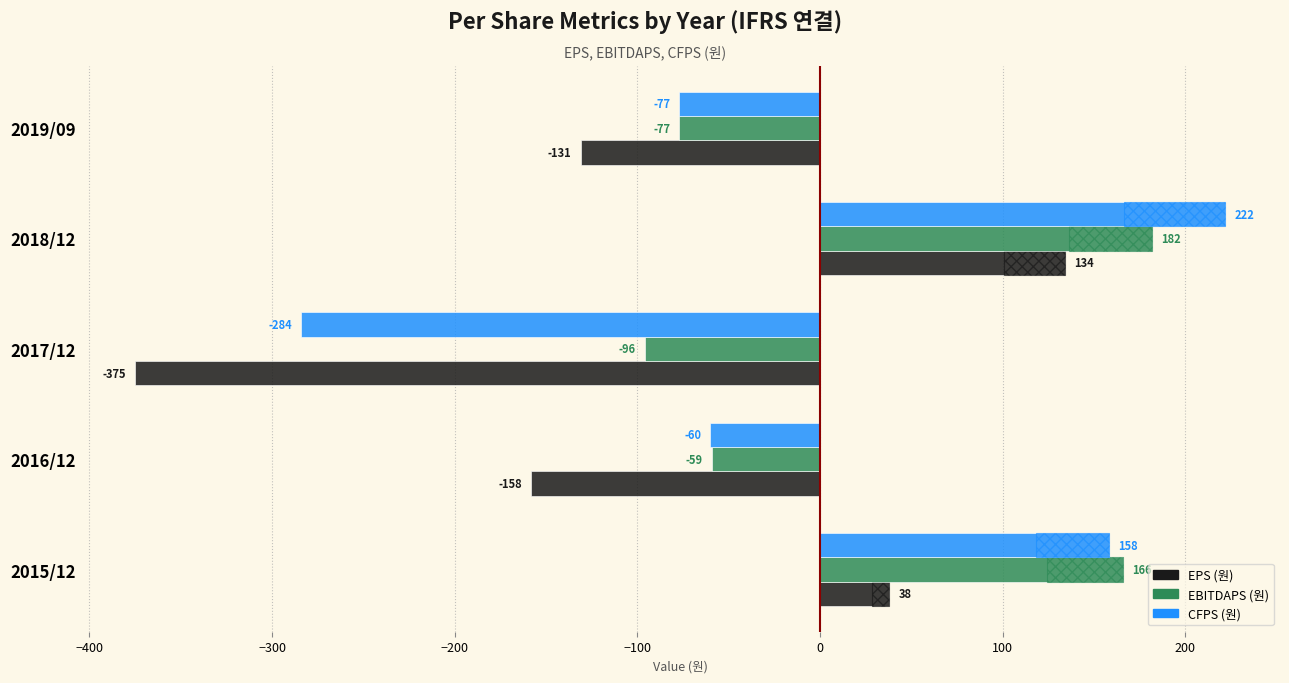

Rank the series by their maximum value, from lowest to highest.

EPS (원), EBITDAPS (원), CFPS (원)